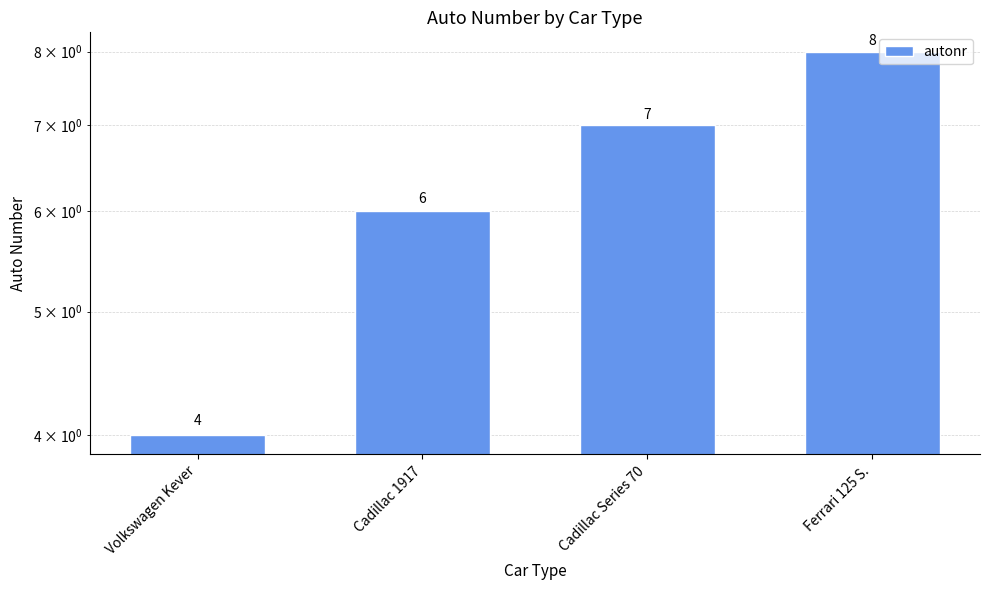

Which label corresponds to the largest value in the chart?

Ferrari 125 S.